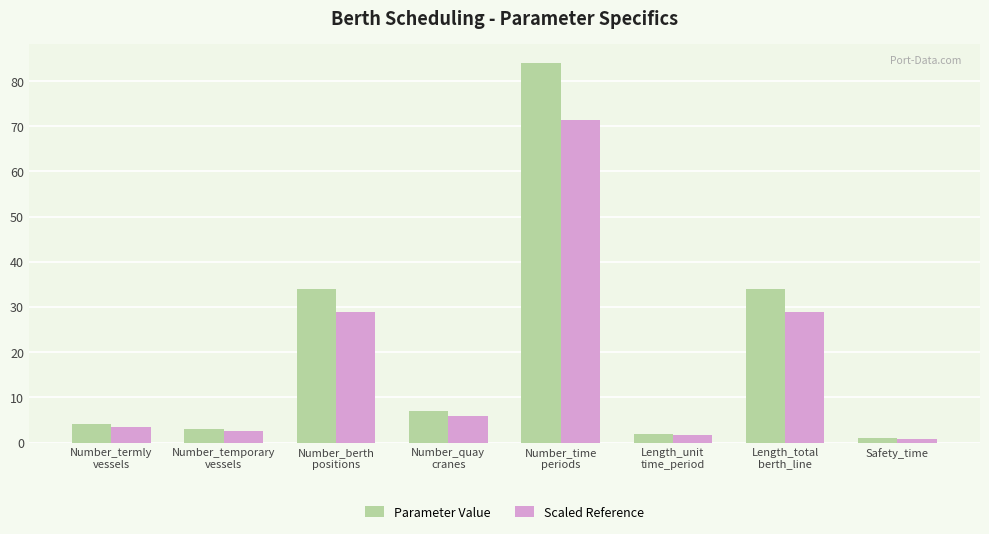

Rank the series by their average value, from lowest to highest.

Scaled Reference, Parameter Value